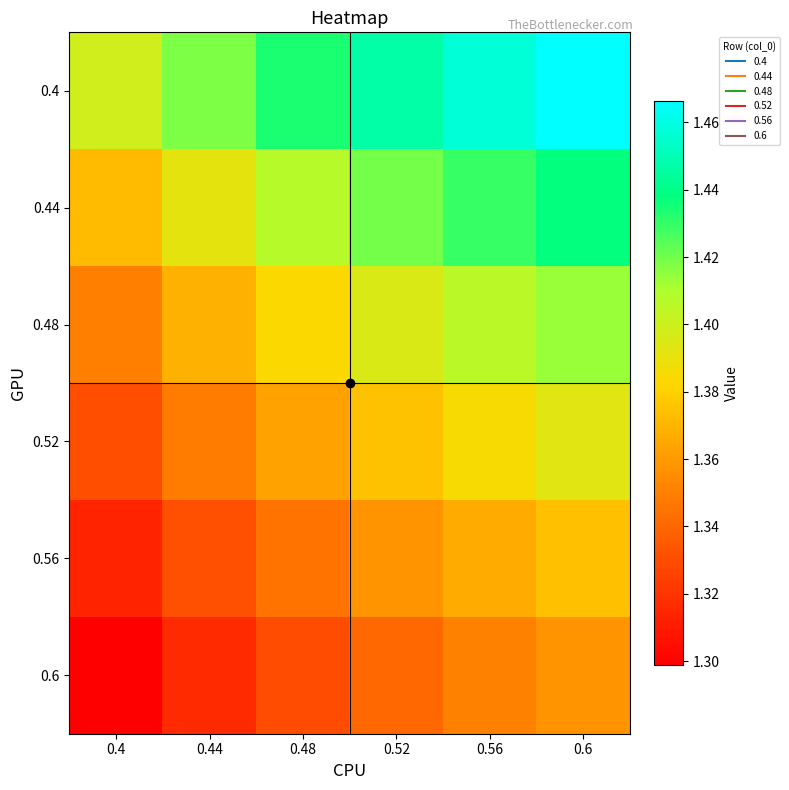

At 0.56, list the series in order from smallest to largest.

0.6, 0.56, 0.52, 0.48, 0.44, 0.4